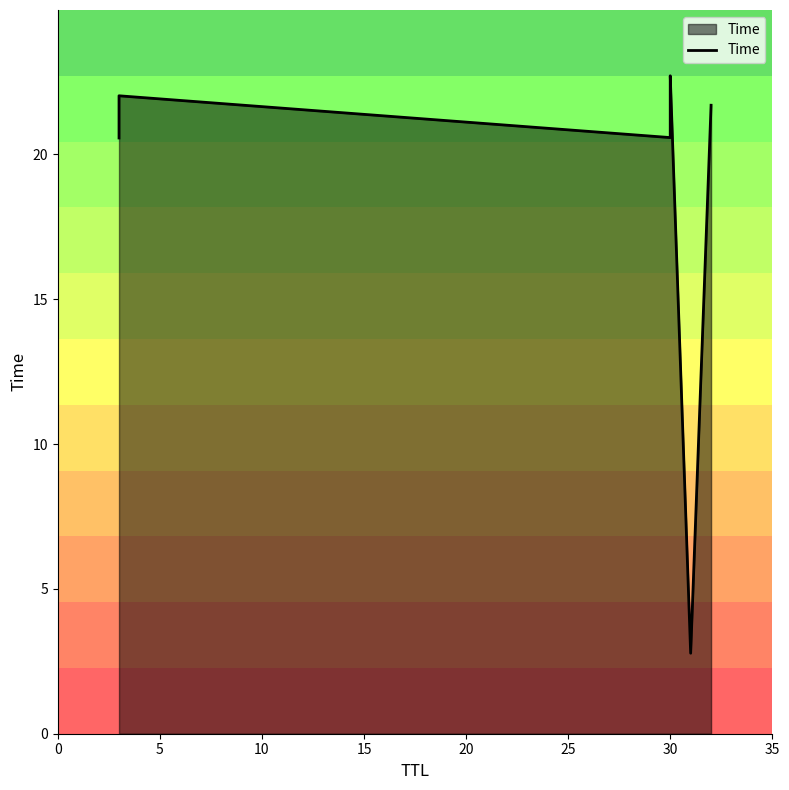

How many lines are shown in the chart?

1